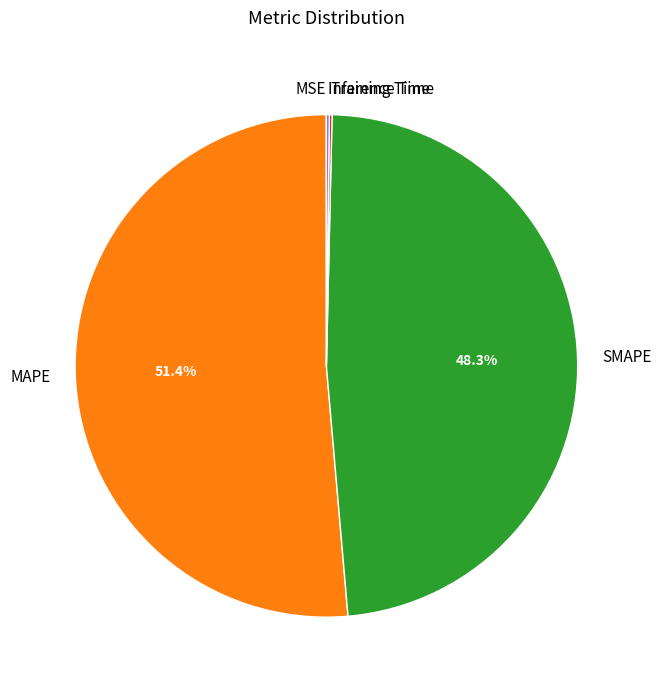

Which slice is the largest?

MAPE